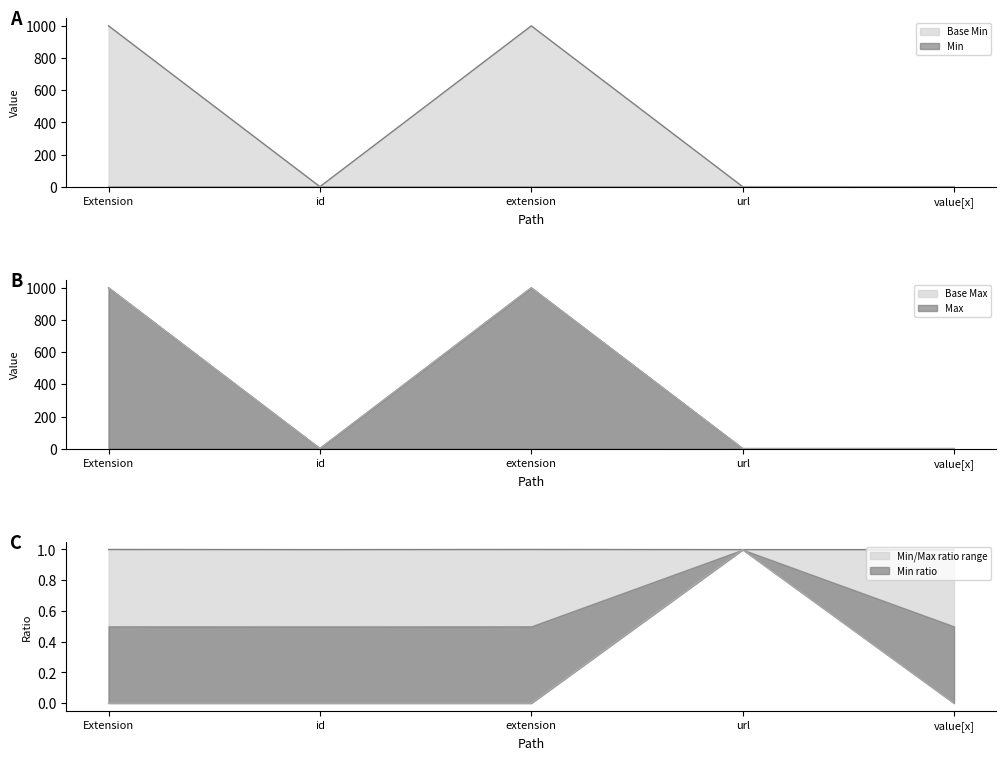

Which series changed the most between Extension and value[x]?

Min